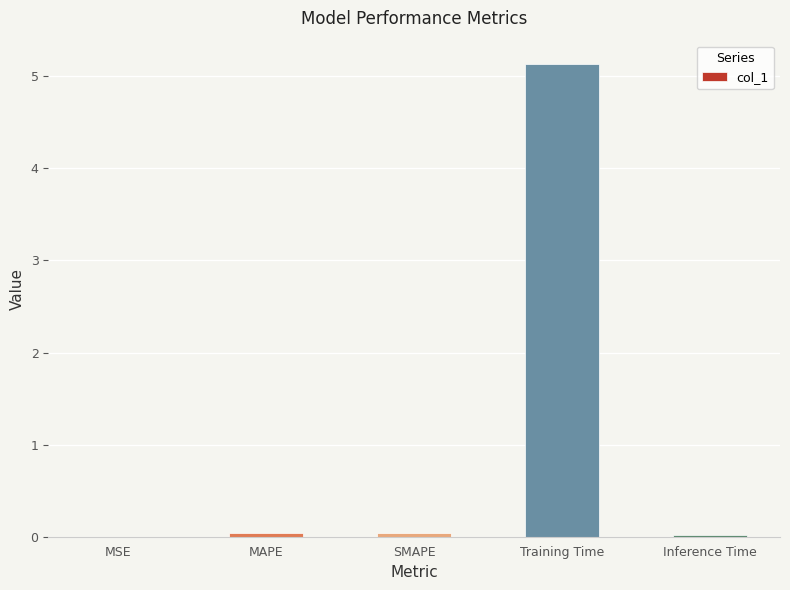

The chart shows a value of 5.1 at Training Time. True or false?

True